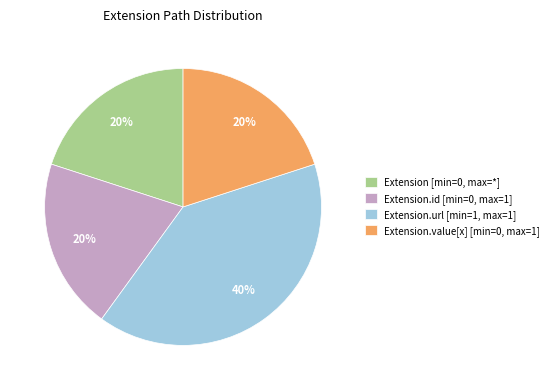

Is it true that Extension.id [min=0, max=1] is 9% of the pie?

False